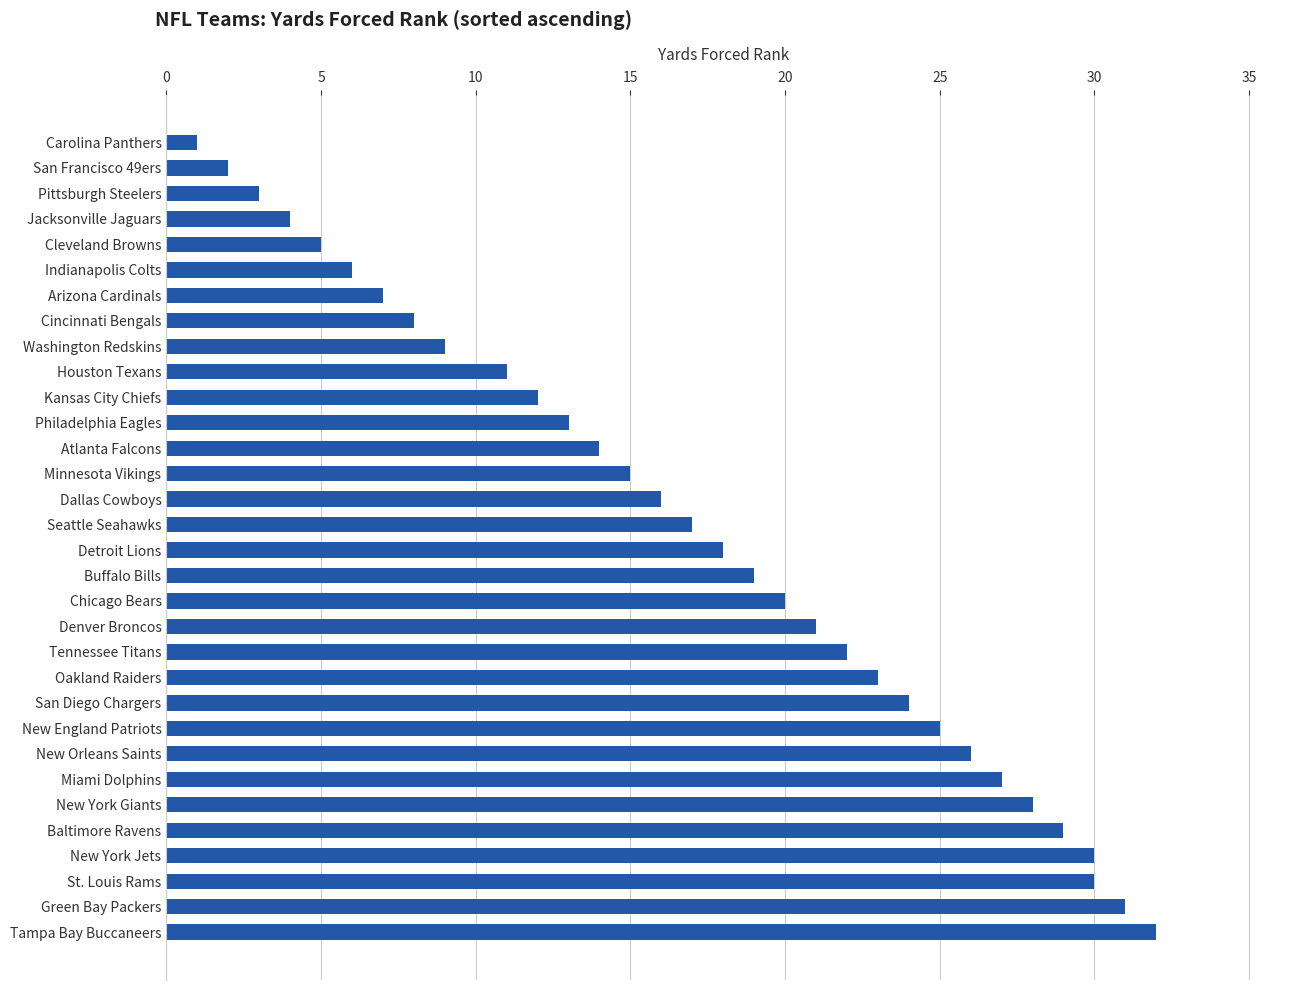

What is the sum of all values?

548